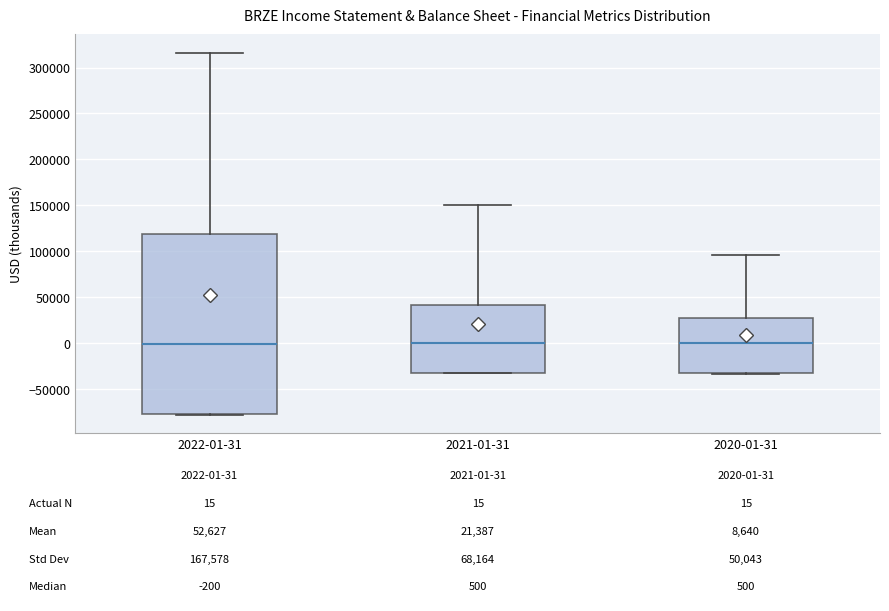

Which box is the tallest, from its lower edge to its upper edge?

2022-01-31